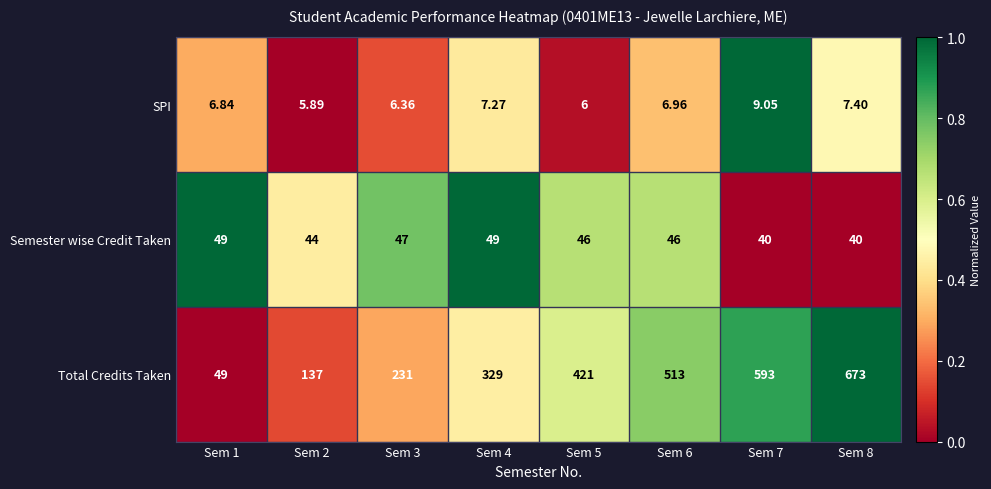

Rank the series at Sem 5 from highest to lowest value.

Total Credits Taken, Semester wise Credit Taken, SPI